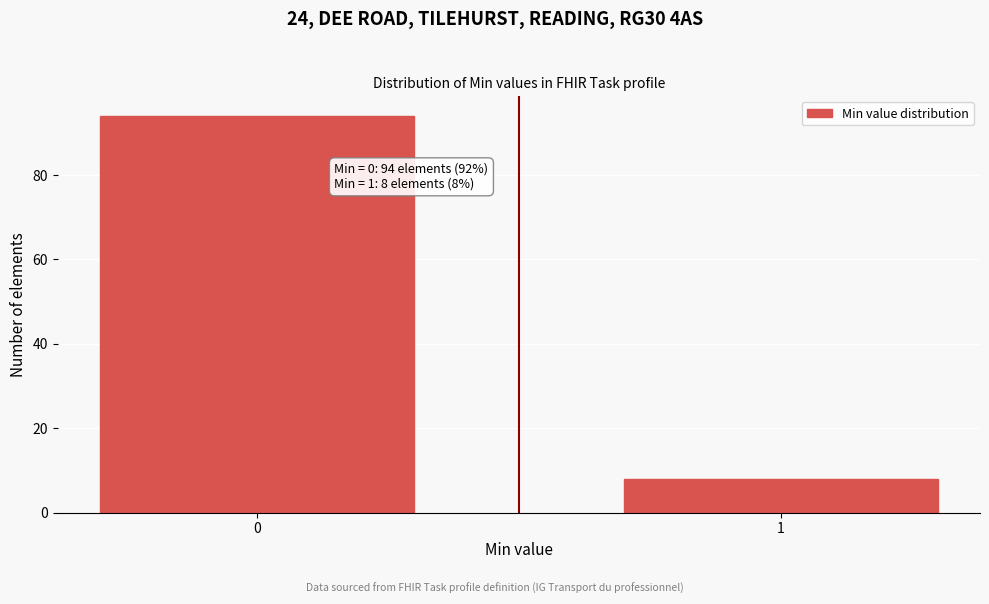

Reading left to right, what are all the values shown in this chart?

94	8